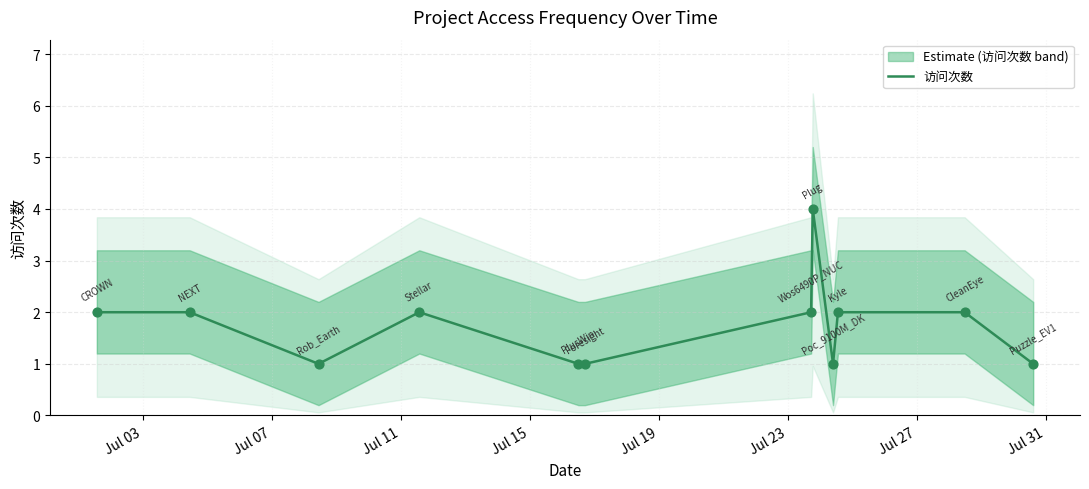

What is the highest value of the 访问次数 series?

4